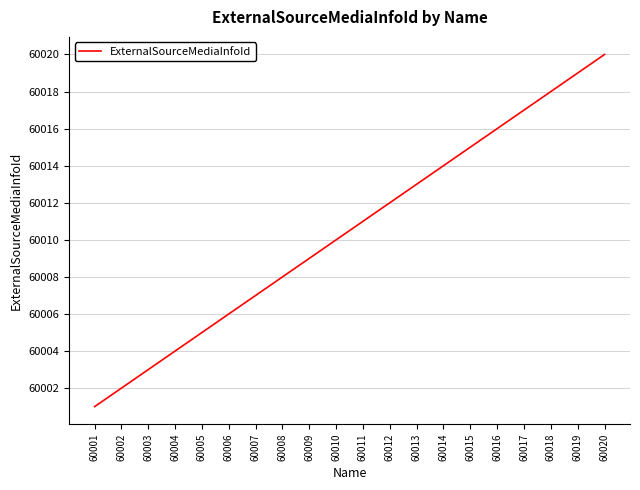

What is the smallest value displayed?

60001